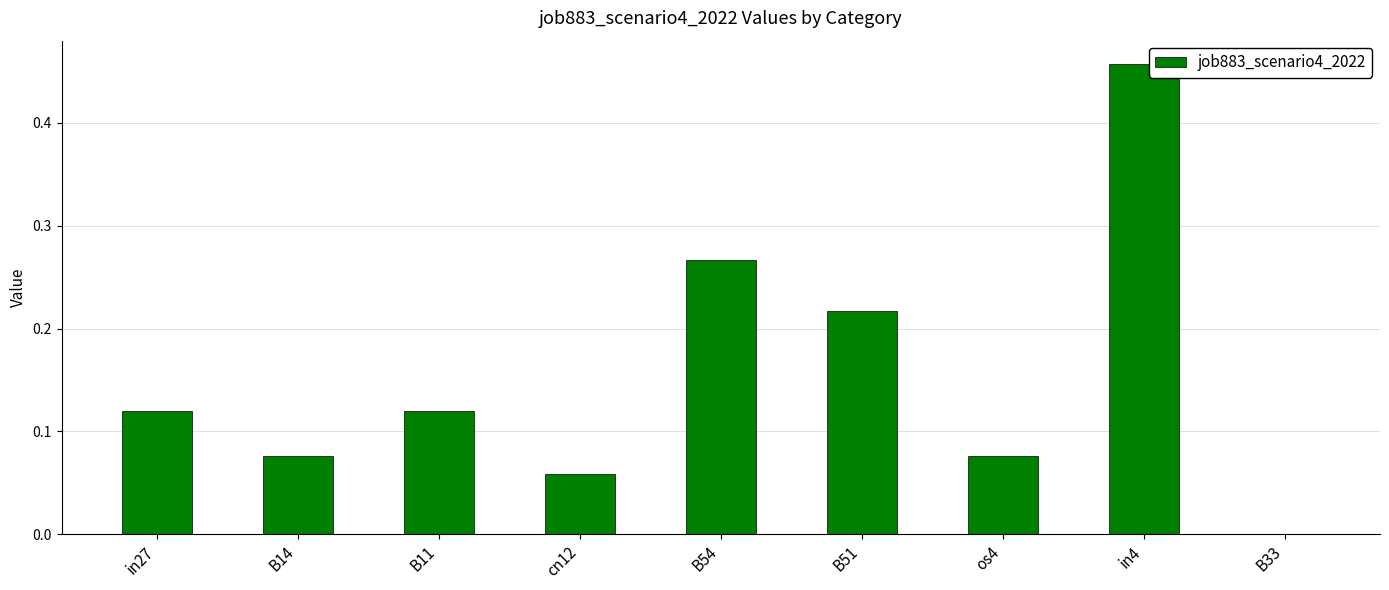

What is the sum of all values?

1.4